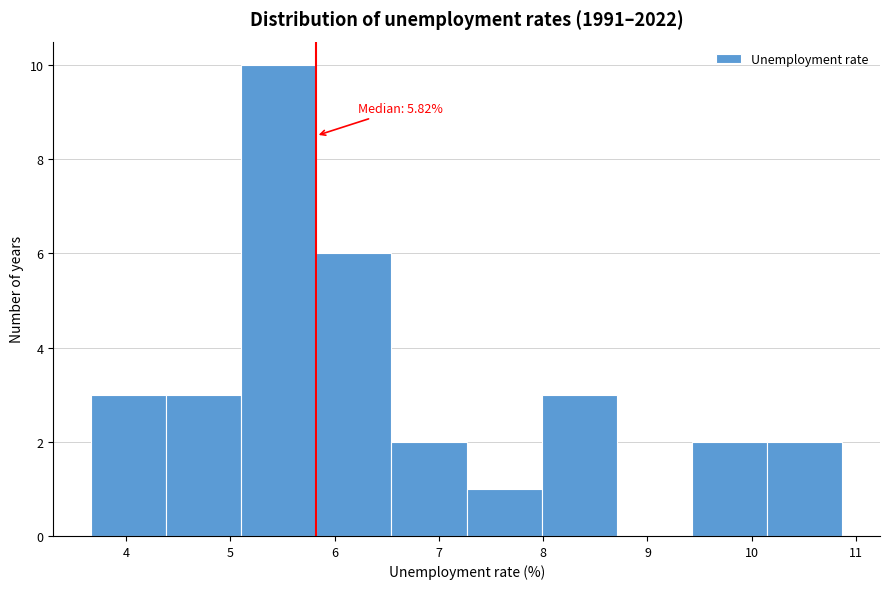

Which range on the x-axis has the tallest bar?

5.1 to 5.8